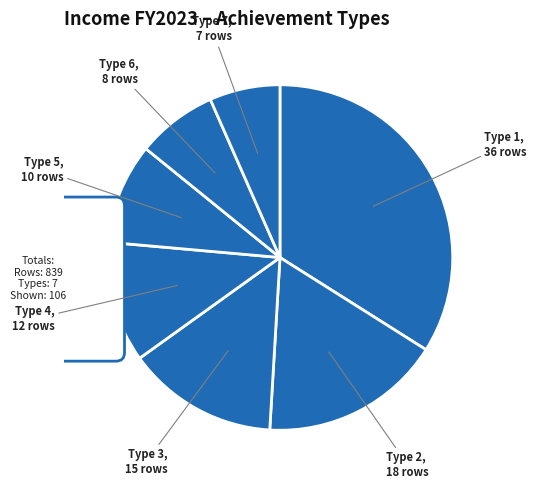

True or false: Type 7 accounts for 7% of the total.

True